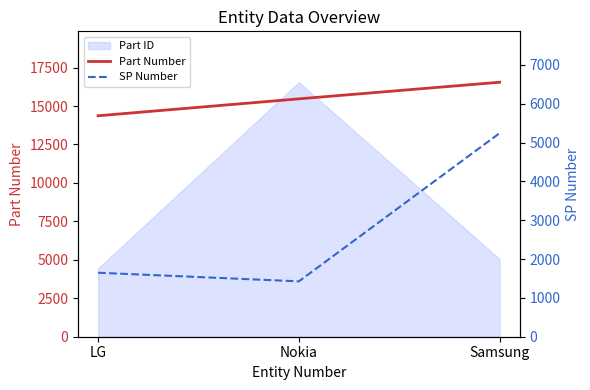

Reading left to right, transcribe all the data shown in this chart.

Part Number: 14368	15467	16548
SP Number: 1648	1426	5243